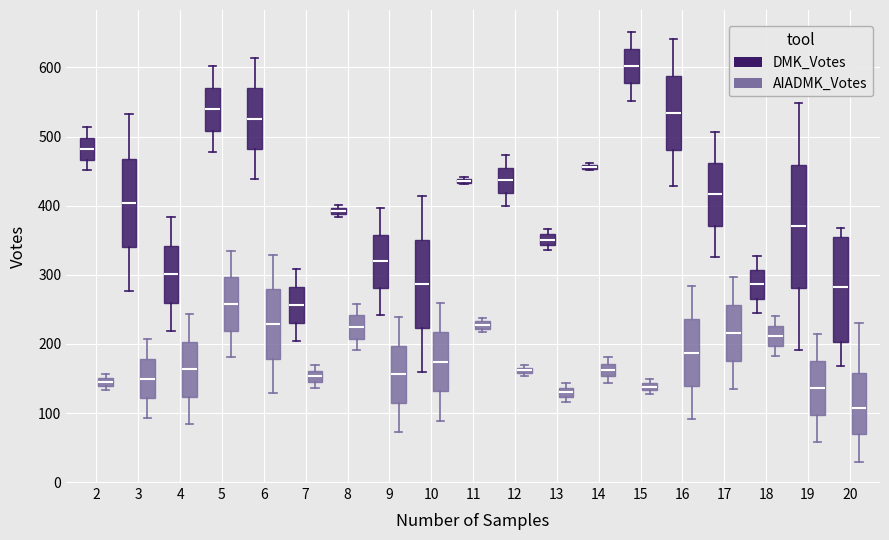

Where is the upper edge of the box for 15 (DMK_Votes) on the y-axis? The values are not printed on the chart, so give them approximately, as read against the axis.

630